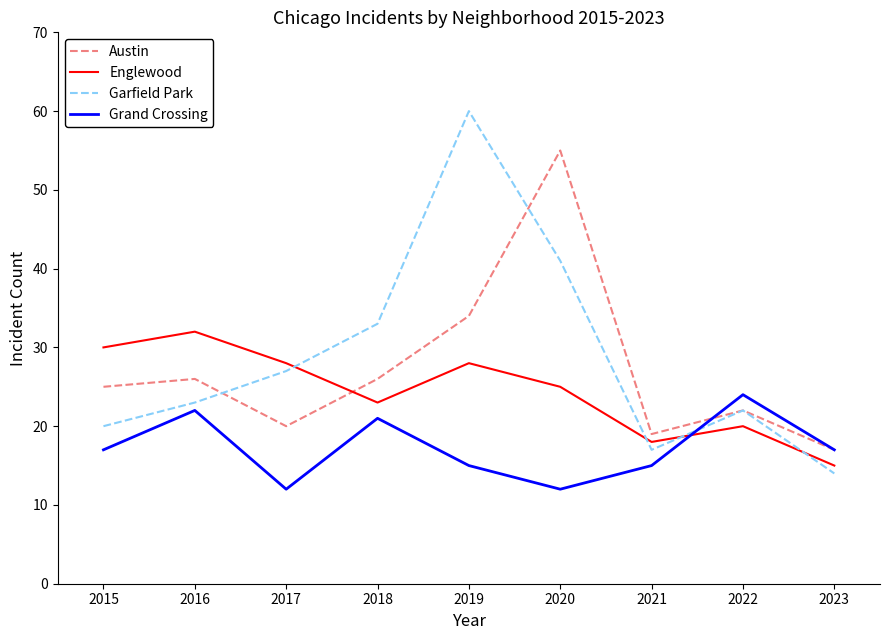

Does the chart display data point markers on the line(s)?

No